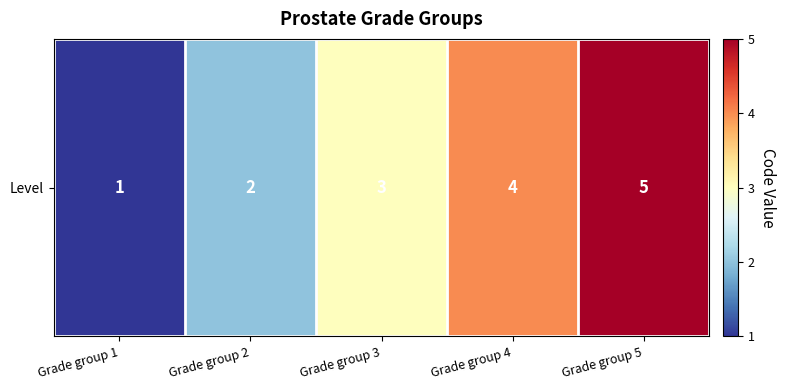

Is it true that the value at Grade group 1 is 1?

True